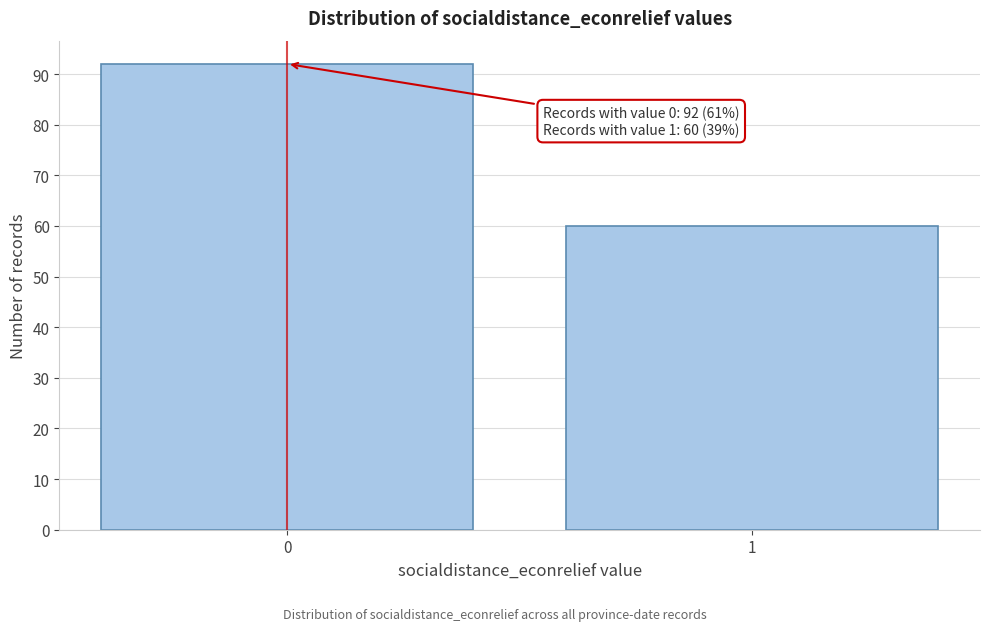

Reading right to left, transcribe all the data shown in this chart.

60	92